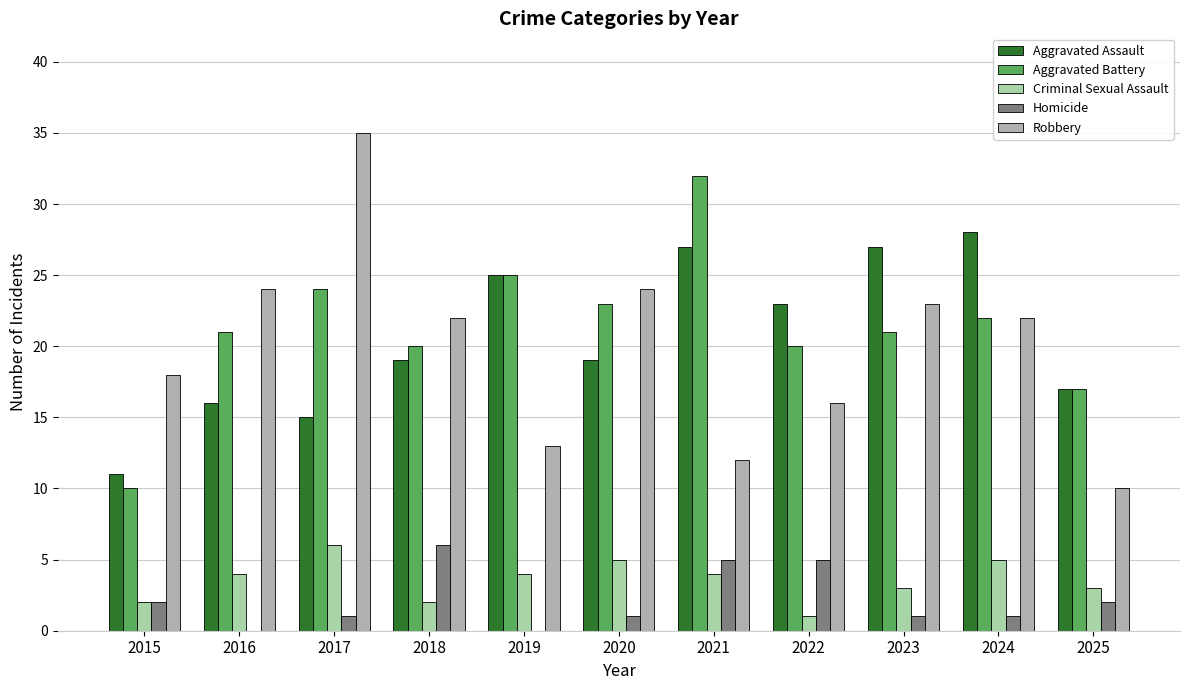

What is the sum of the Robbery values at 2021 and 2018?

34